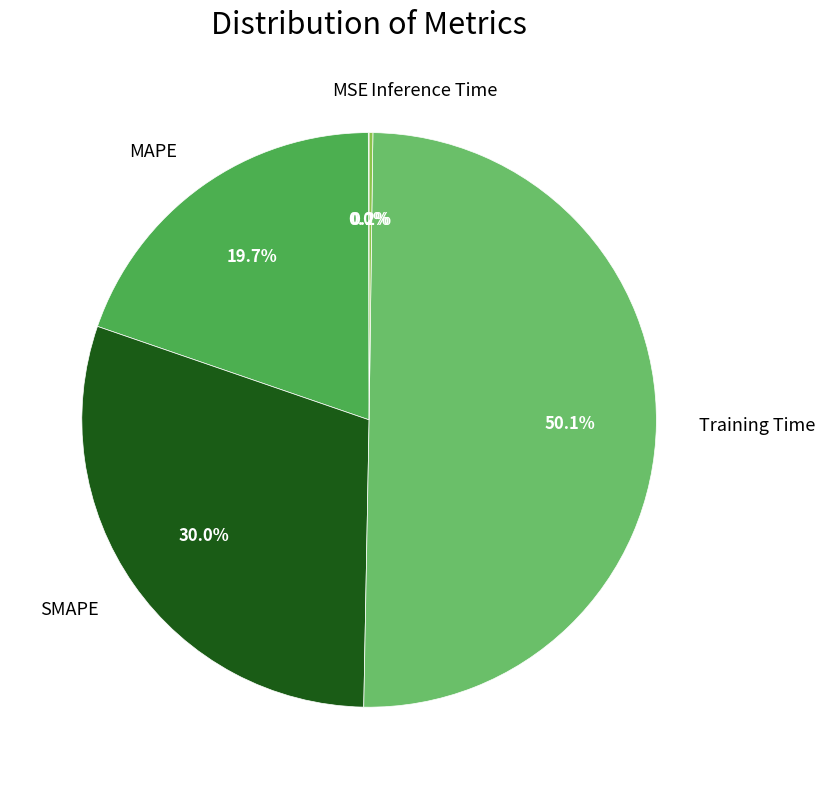

Which category has the biggest portion of the pie?

Training Time